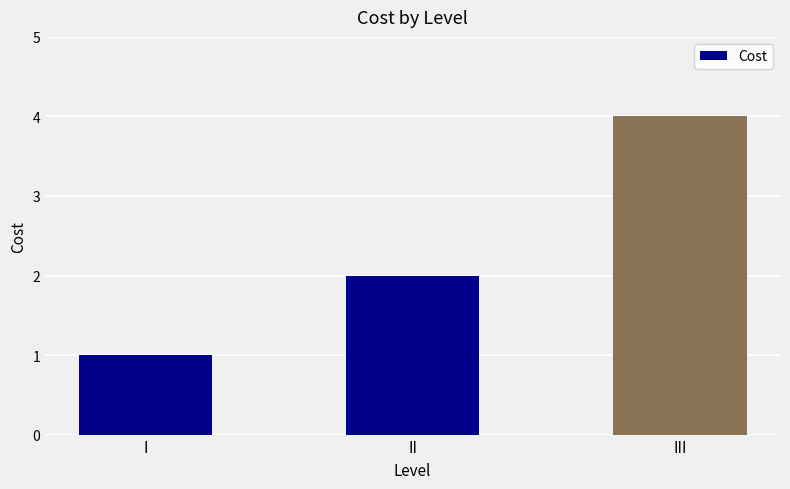

Read the value at II.

2